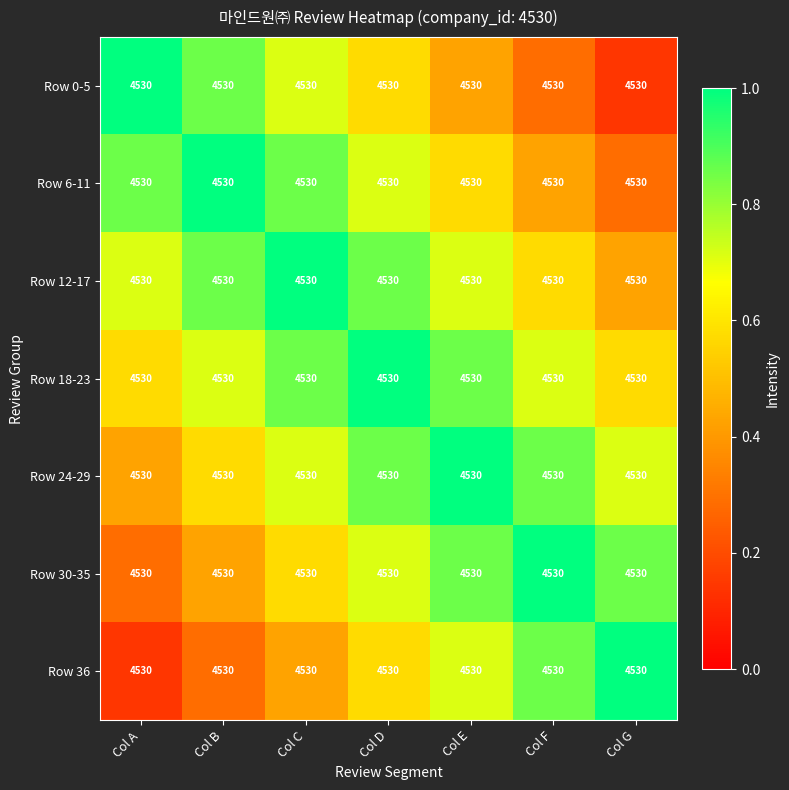

What is the highest value of the Row 18-23 series?

1.0